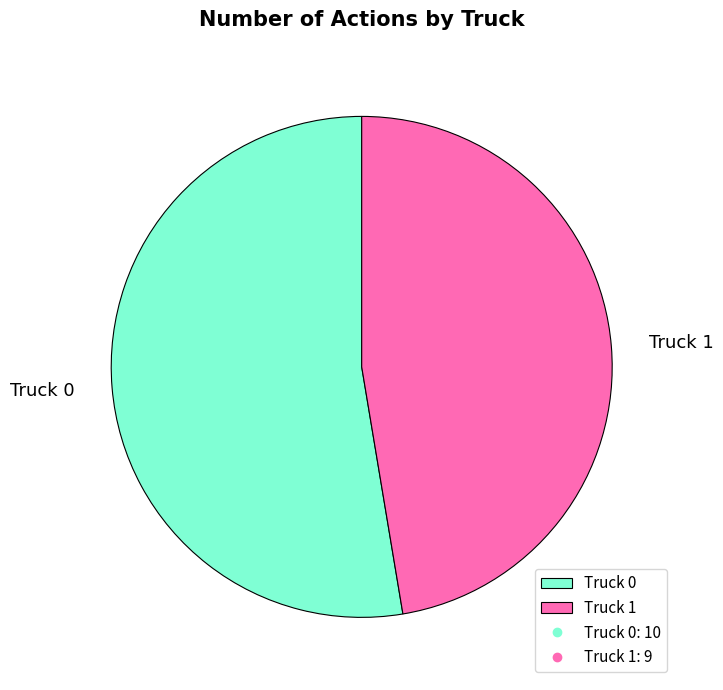

True or false: Truck 1 accounts for 56% of the total.

False